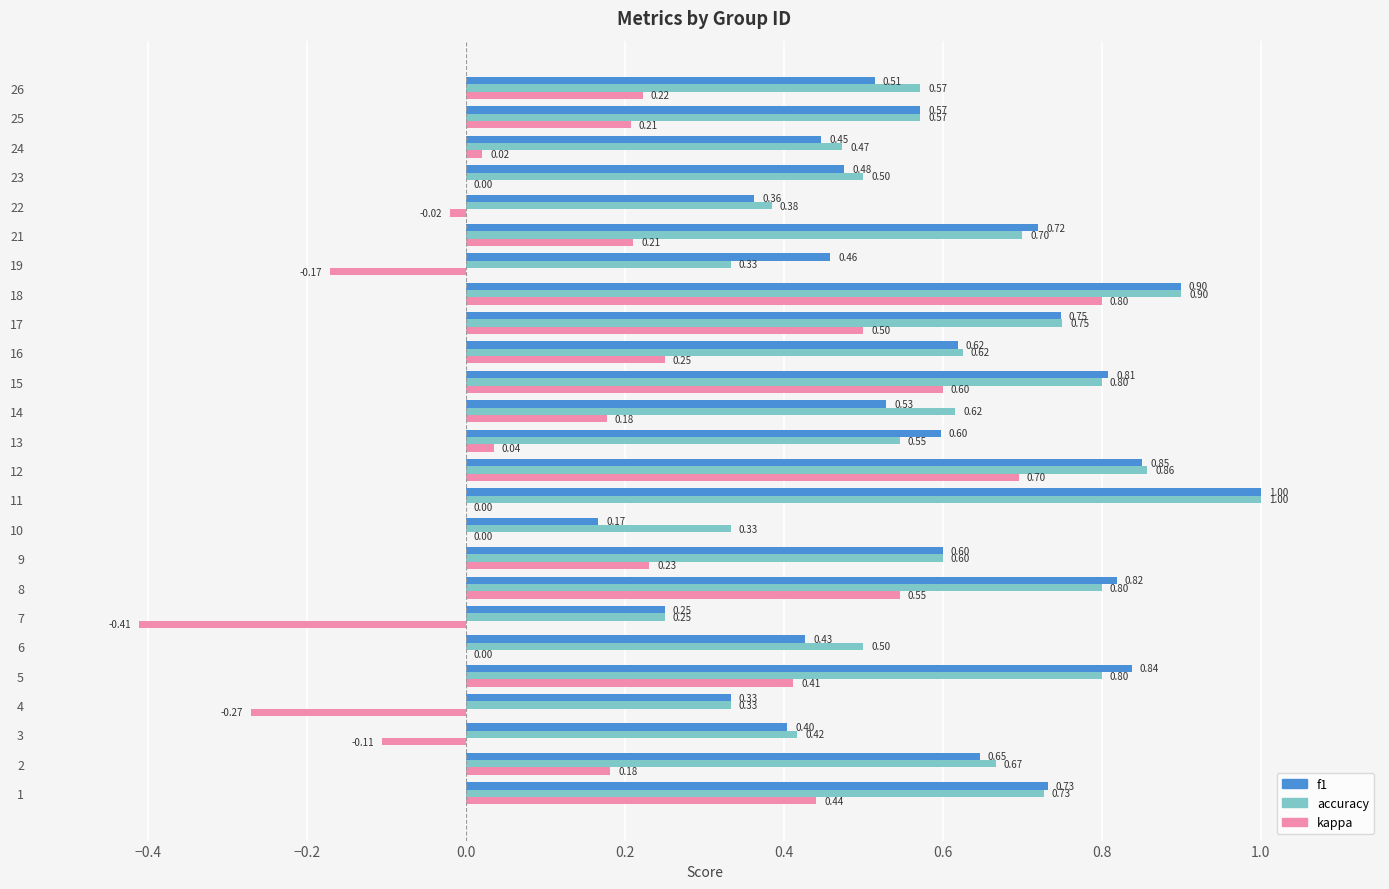

What value does the f1 series have at 17?

0.7